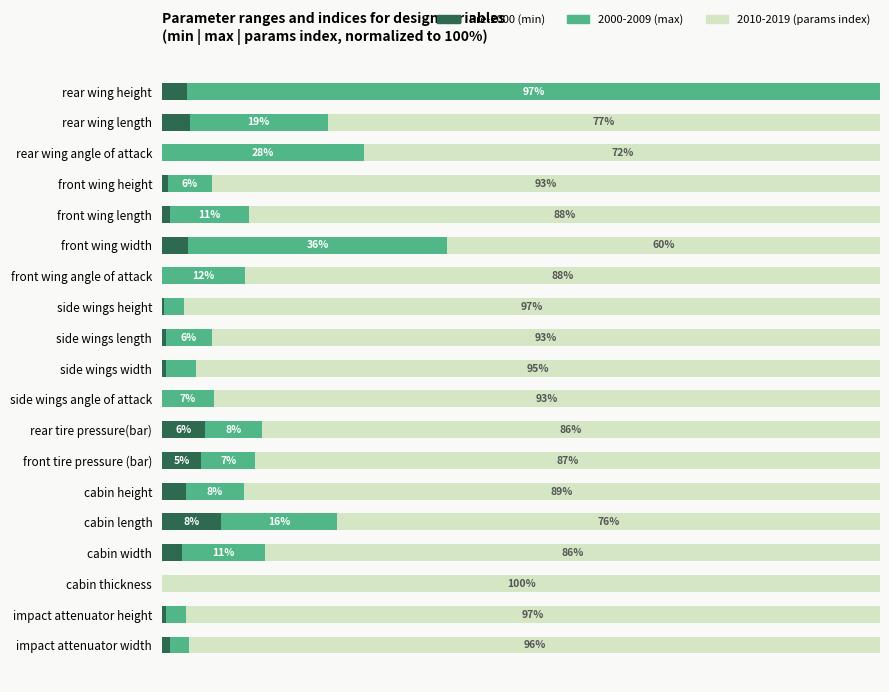

At which label does Pre-2000 (min) reach its peak?

cabin length